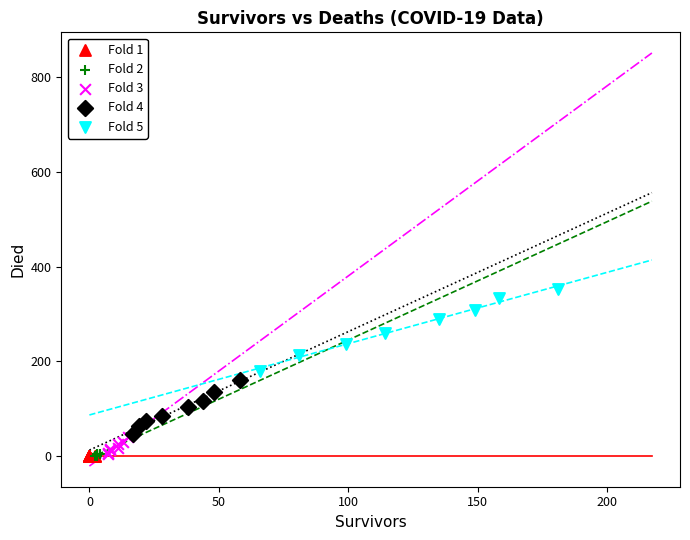

Which series contains the highest Y value?

Fold 5